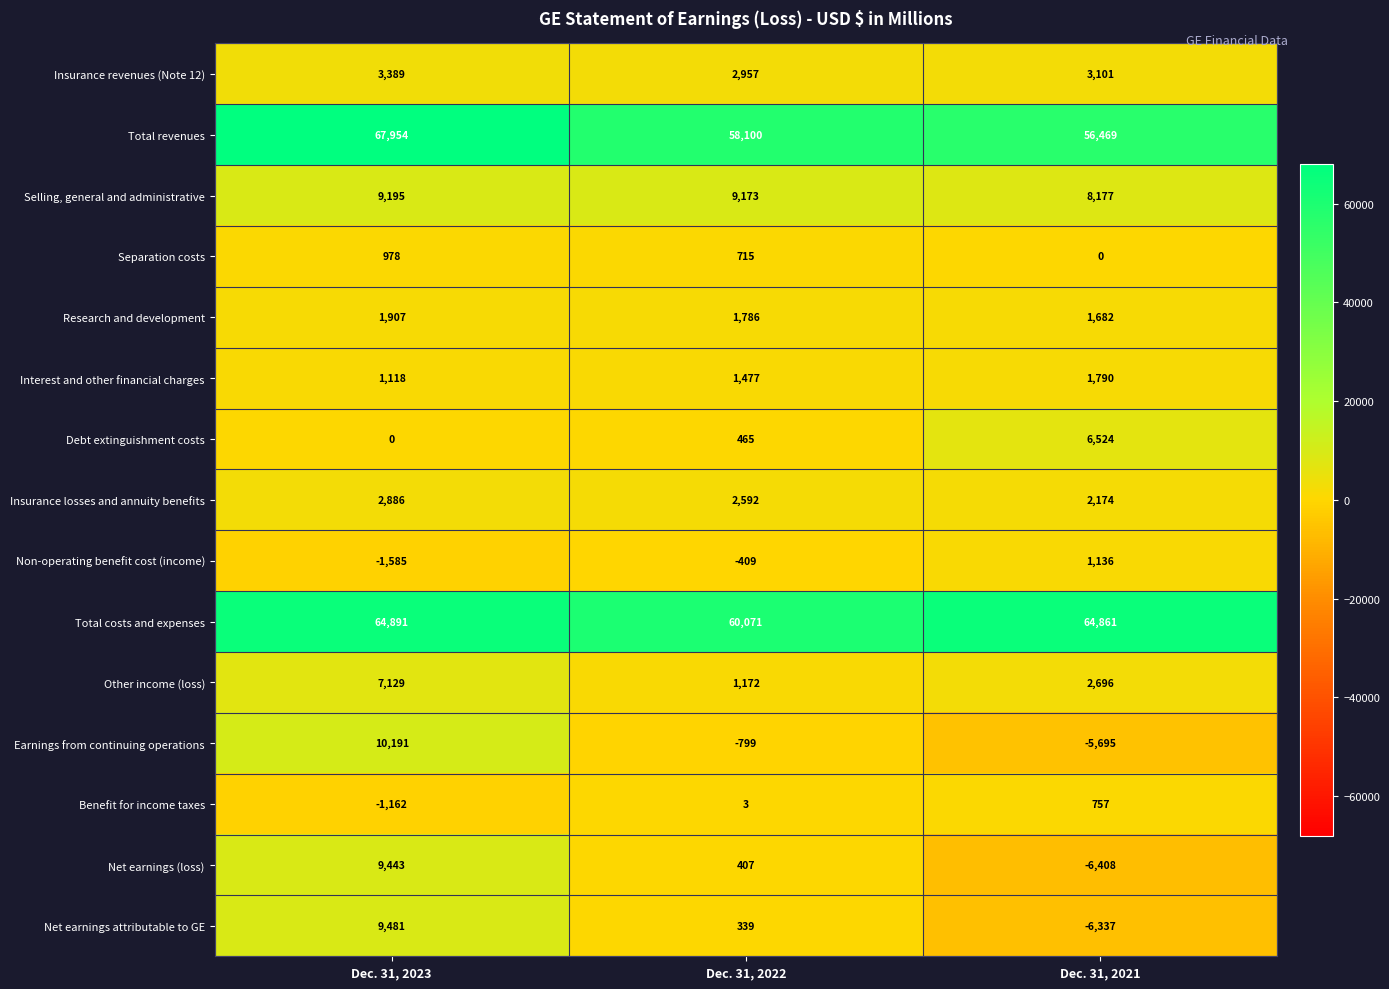

At how many categories does at least one series exceed 16201?

3